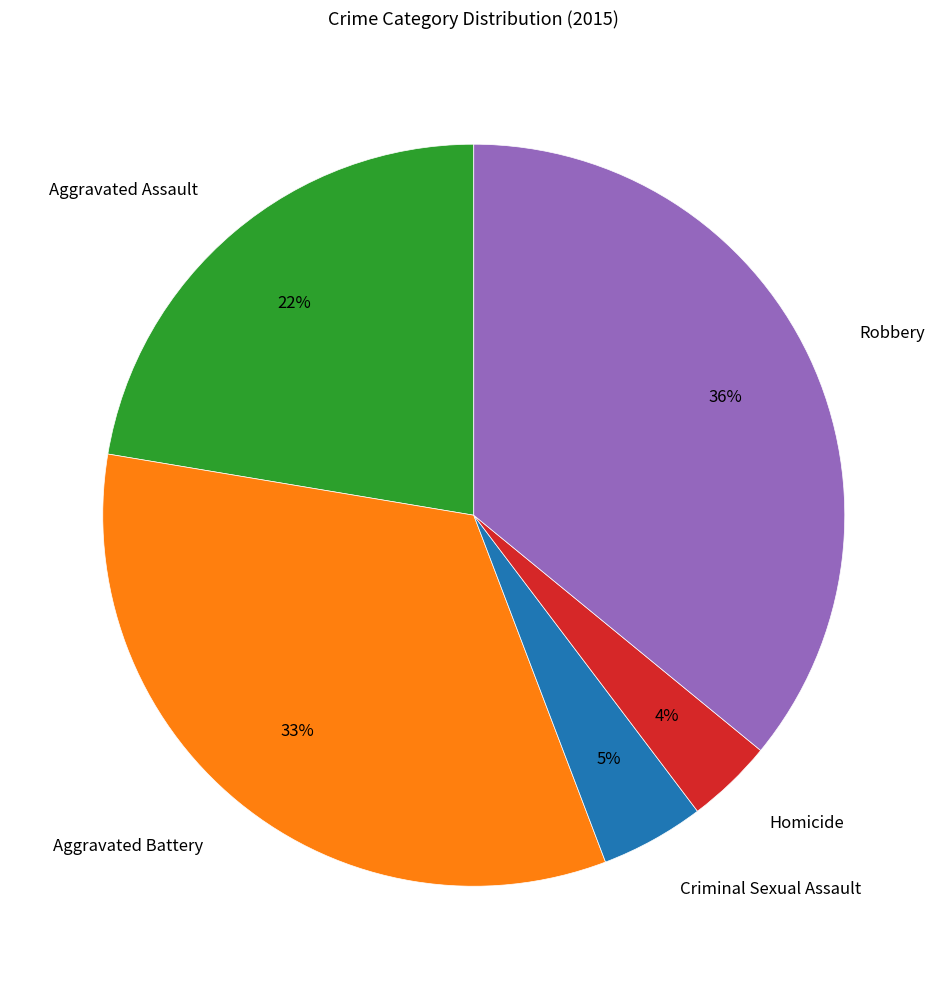

What is the ratio of the value at Aggravated Battery to the value at Aggravated Assault?

1.5